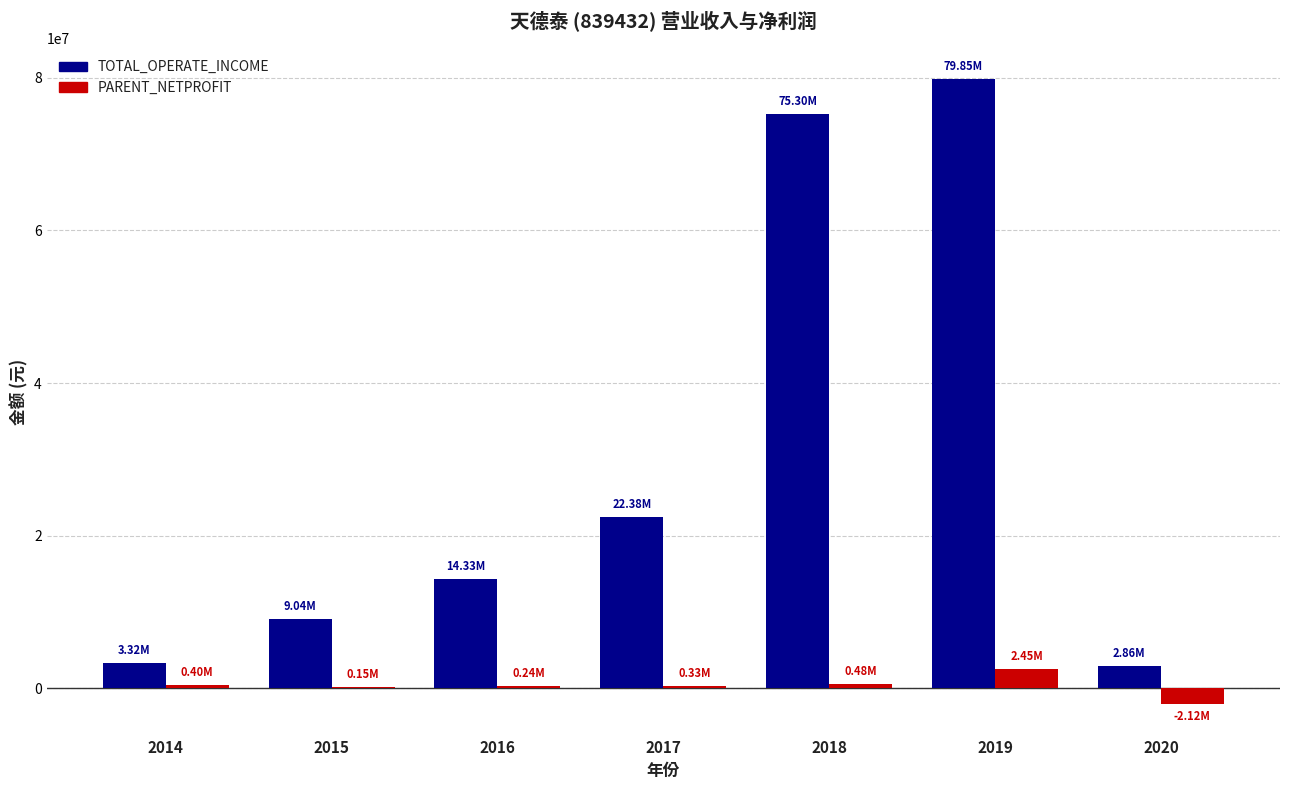

The value of TOTAL_OPERATE_INCOME at 2016 is 14334494.5. True or false?

True